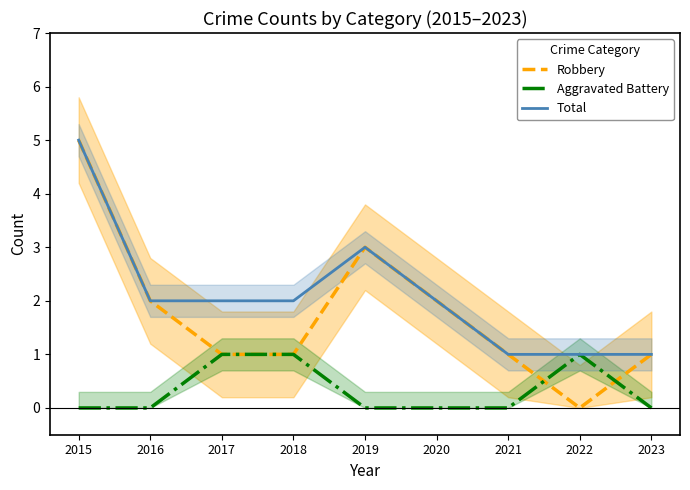

Reading left to right, extract all data points from this chart.

Robbery: 2015=5	2016=2	2017=1	2018=1	2019=3	2020=2	2021=1	2022=0	2023=1
Aggravated Battery: 2015=0	2016=0	2017=1	2018=1	2019=0	2020=0	2021=0	2022=1	2023=0
Total: 2015=5	2016=2	2017=2	2018=2	2019=3	2020=2	2021=1	2022=1	2023=1